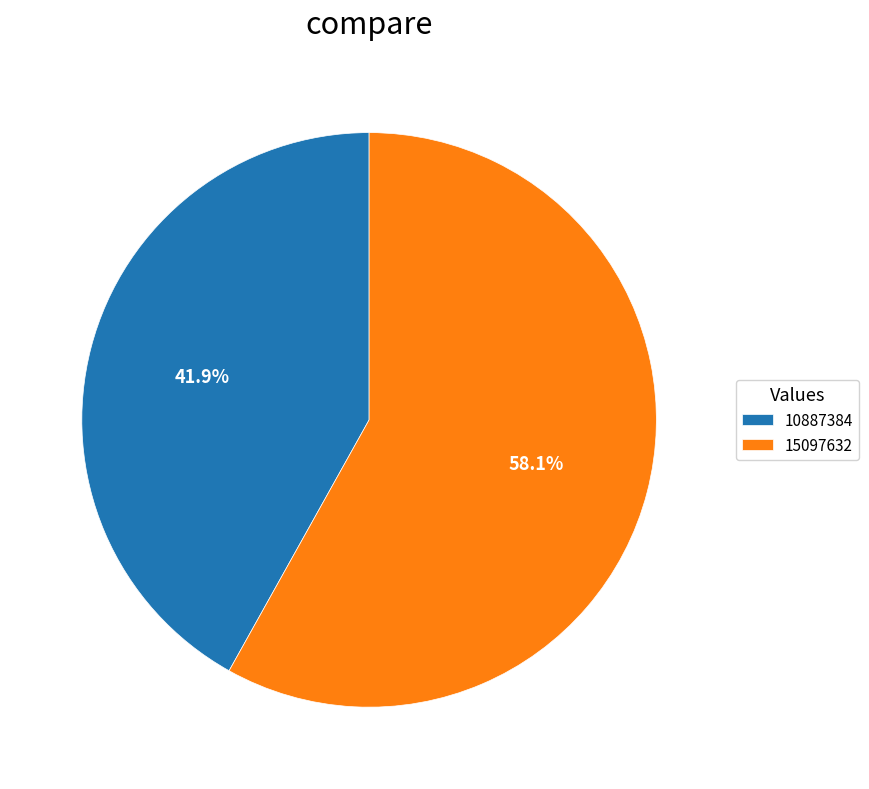

How many slices are in this pie chart?

2